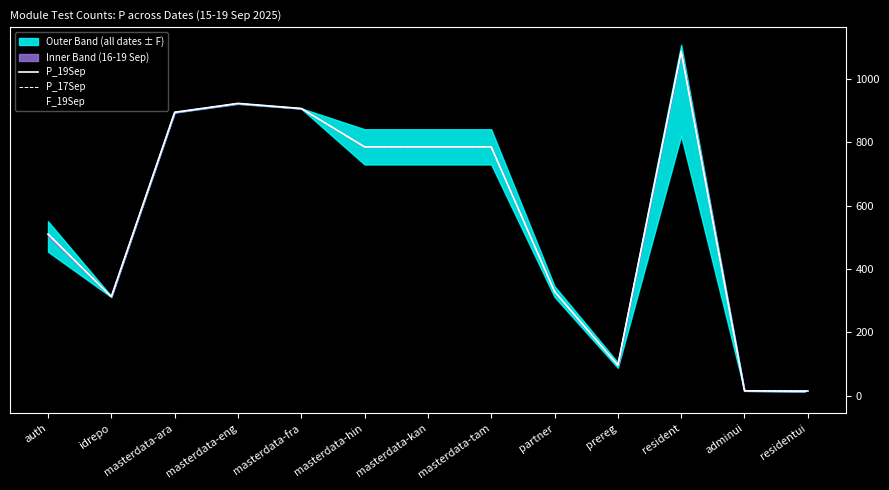

True or false: P_17Sep has more than 2 interior local peaks.

False